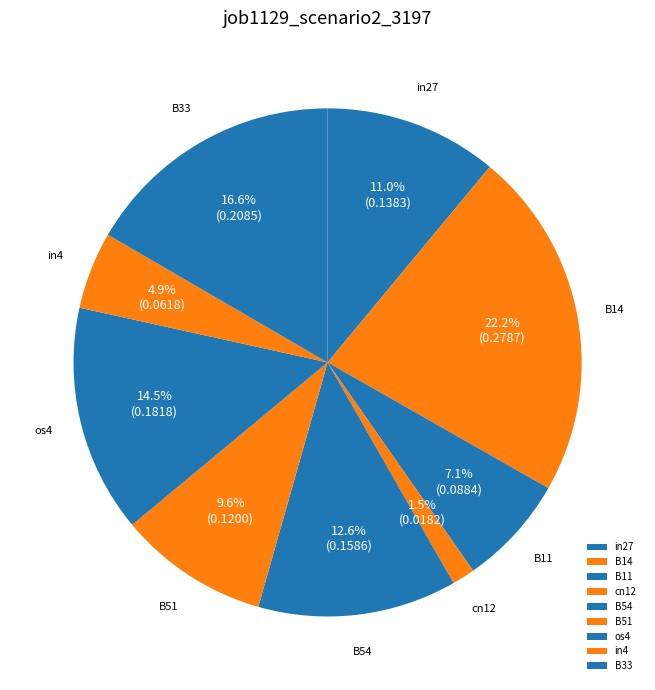

Does B11 represent more than half of the total?

No